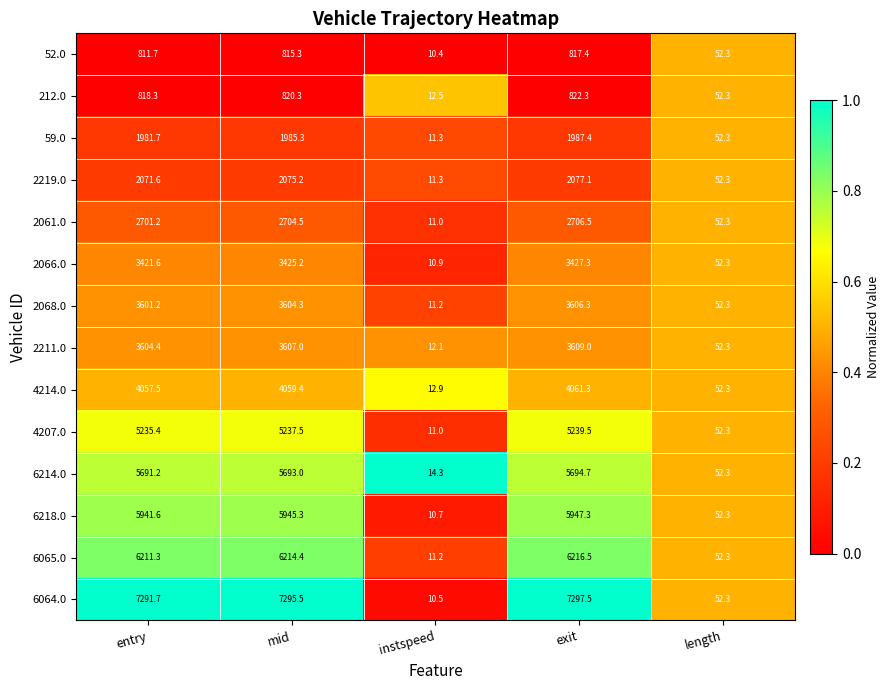

What is the total value across all series at instspeed?

161.3